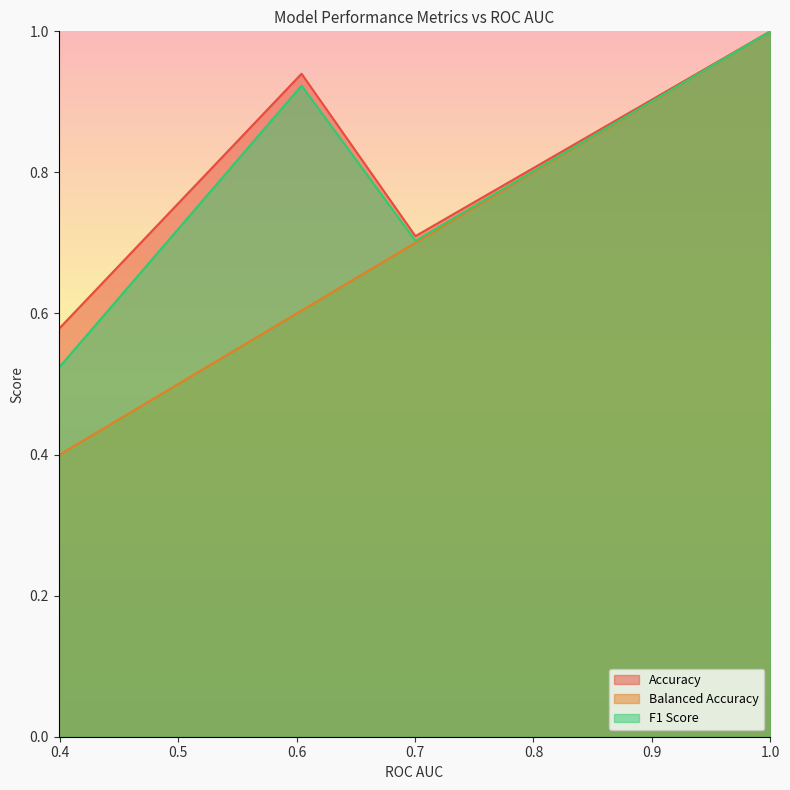

What is the difference between the second highest and second lowest values in the Balanced Accuracy series?

0.1